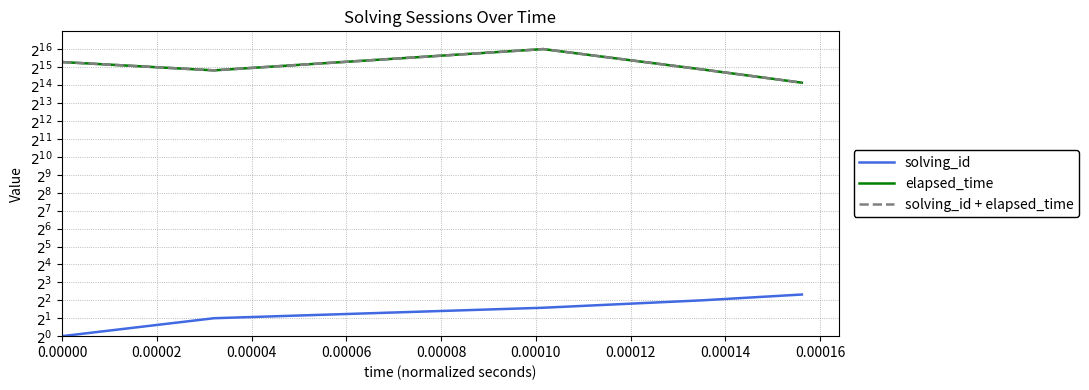

True or false: solving_id has more than 1 points higher than both neighbors.

False